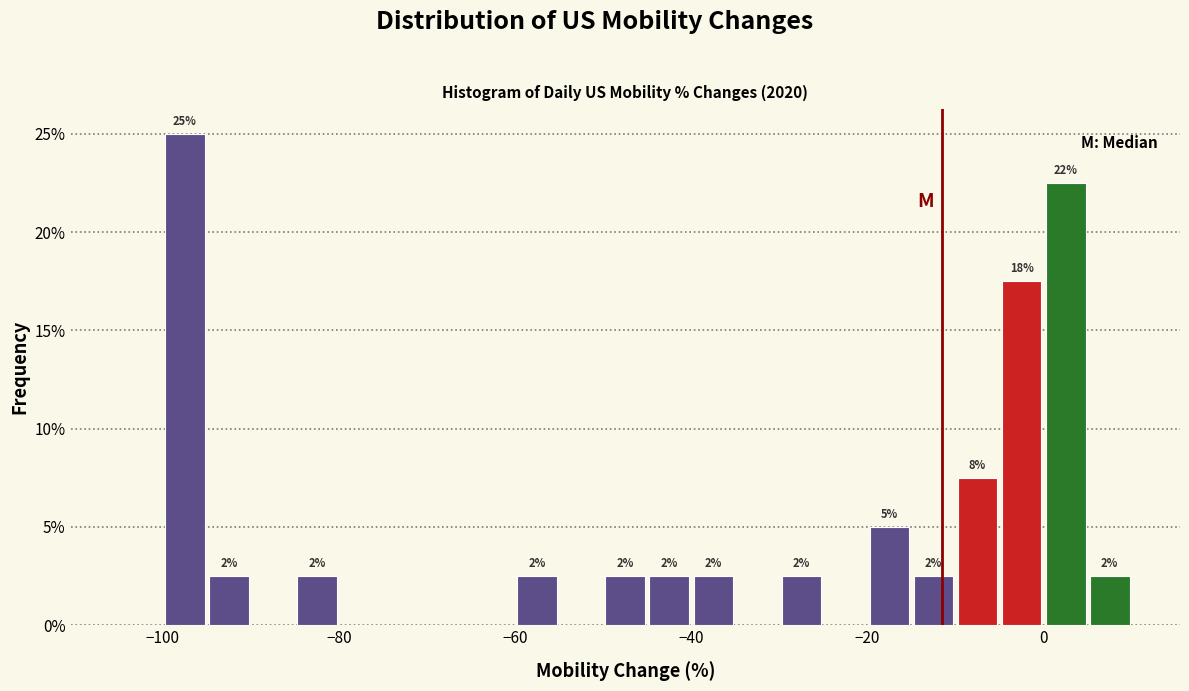

Read against the x-axis, roughly where is the centre of the tallest bar?

-98